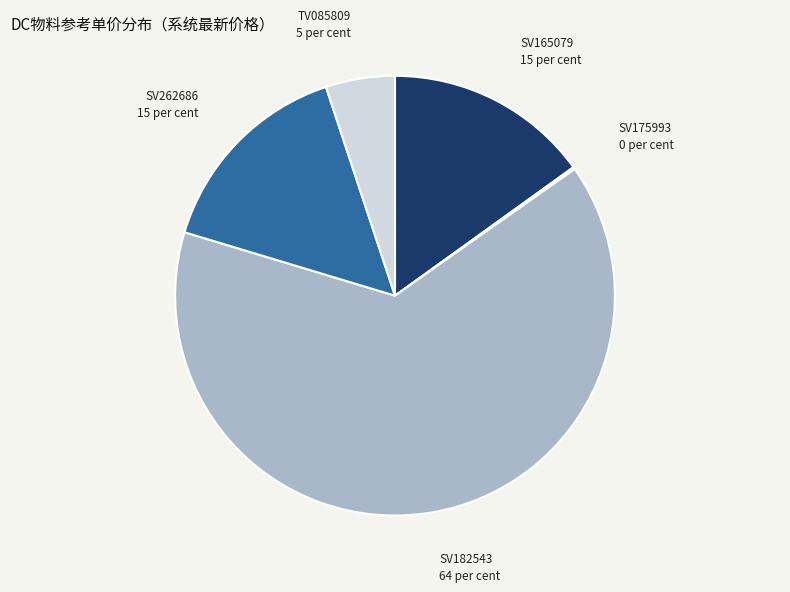

Does SV262686 account for over 50% of the chart?

No